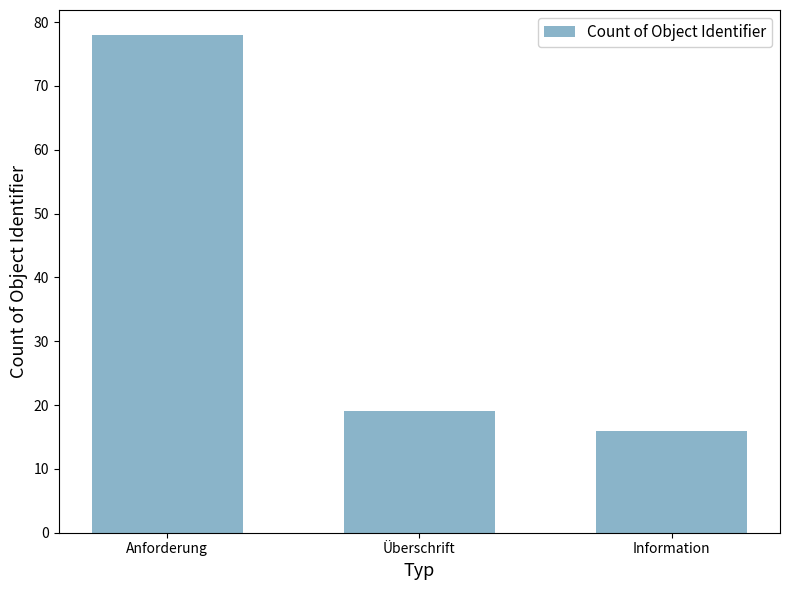

At which label does the data first exceed 19?

Anforderung